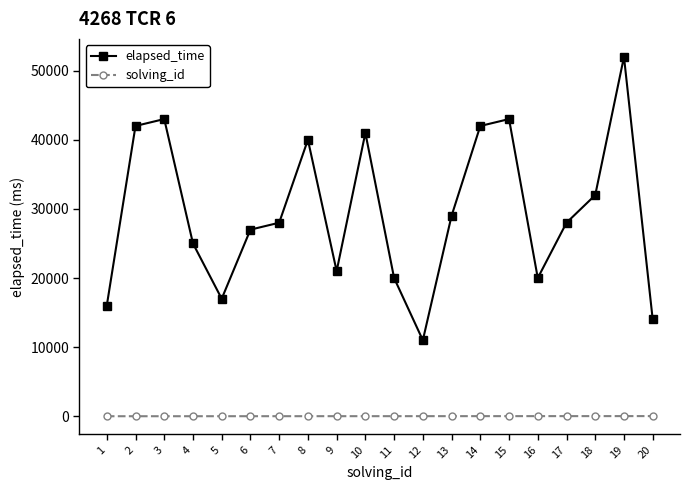

Which series has the largest total across all categories?

elapsed_time